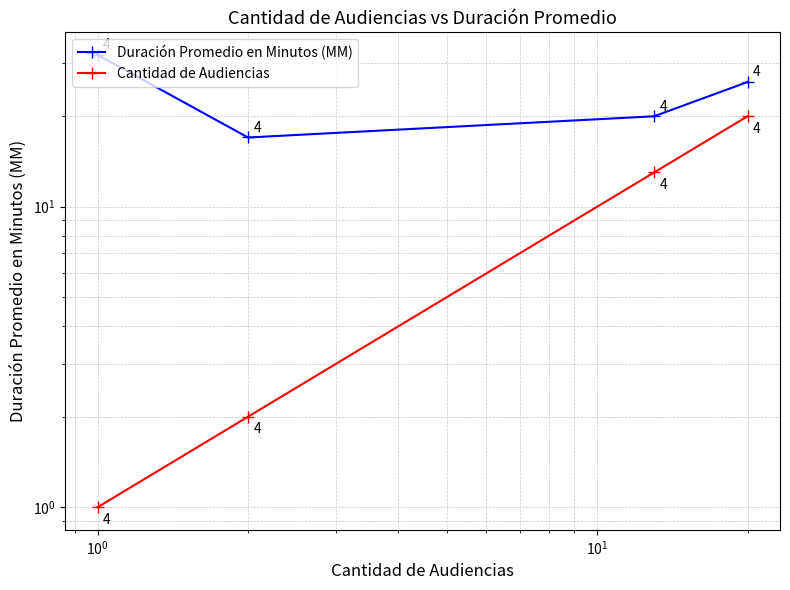

Rank the series by their average value, from highest to lowest.

Duración Promedio en Minutos (MM), Cantidad de Audiencias